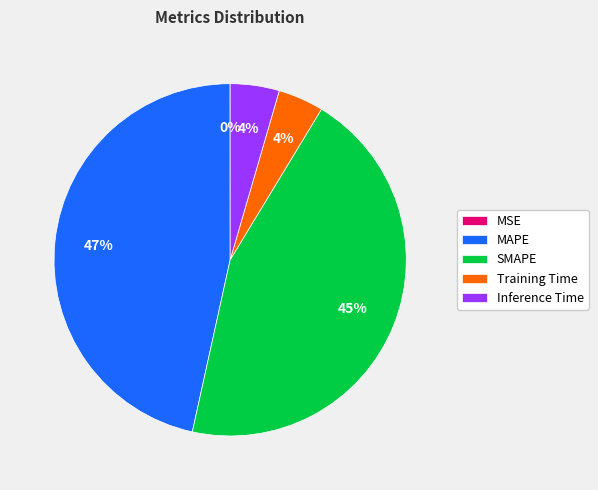

Does any single category account for the majority?

No